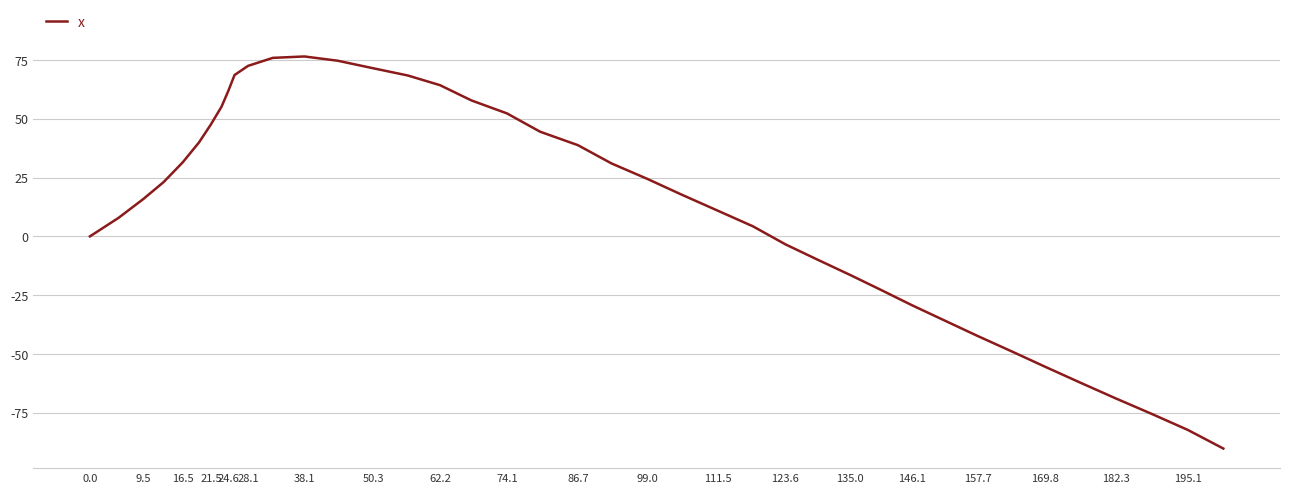

What is the minimum value shown in the chart?

-90.2